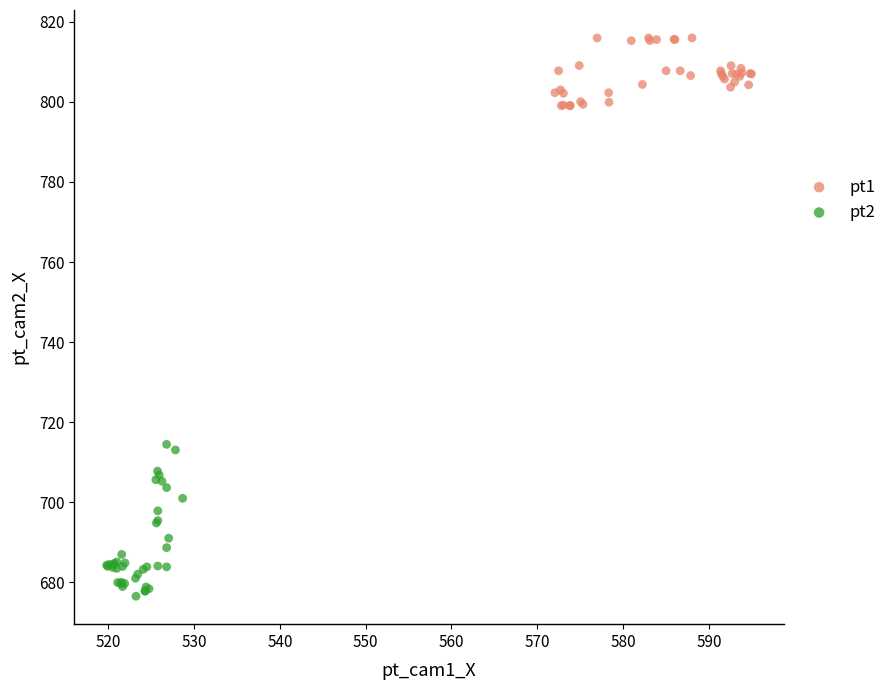

Which series reaches the minimum Y coordinate?

pt2